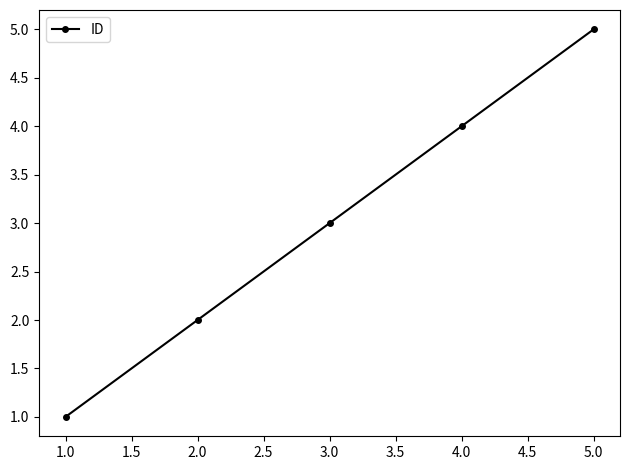

What is the smallest value displayed?

1